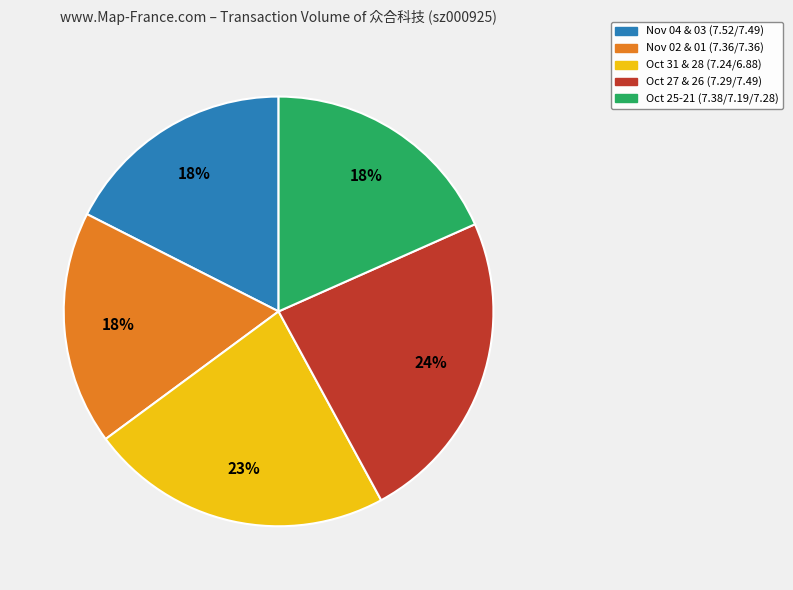

To the nearest percent, what portion does Nov 04 & 03 (7.52/7.49) represent?

18%